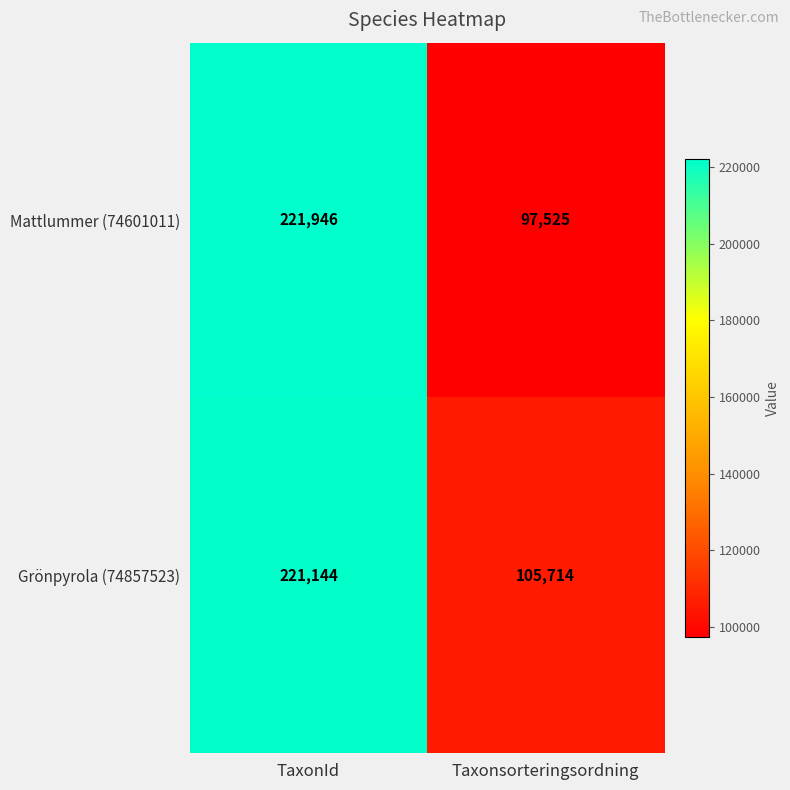

At Taxonsorteringsordning, list the series in order from largest to smallest.

Grönpyrola (74857523), Mattlummer (74601011)